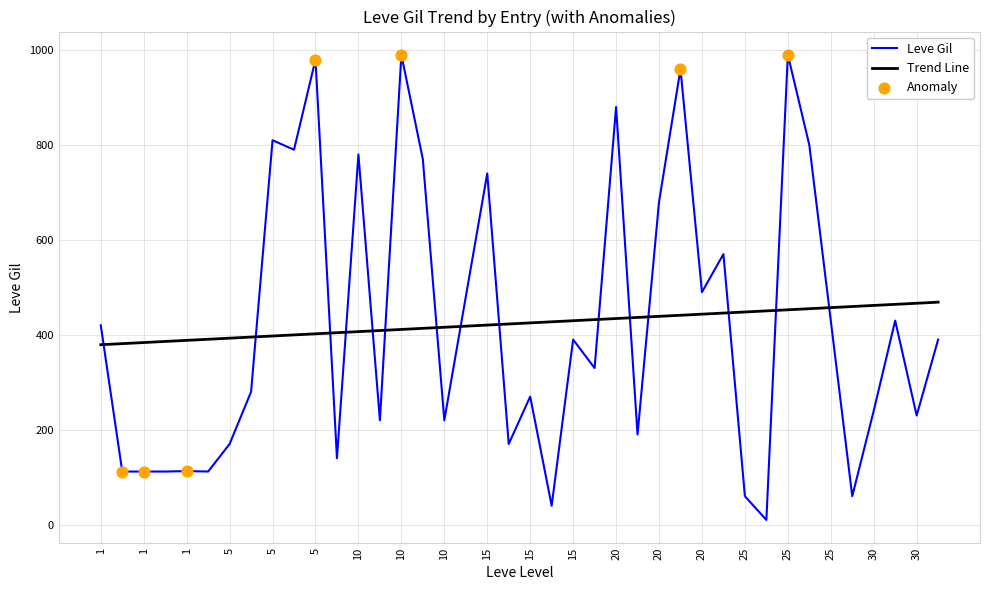

What is the minimum value for Trend Line?

379.2